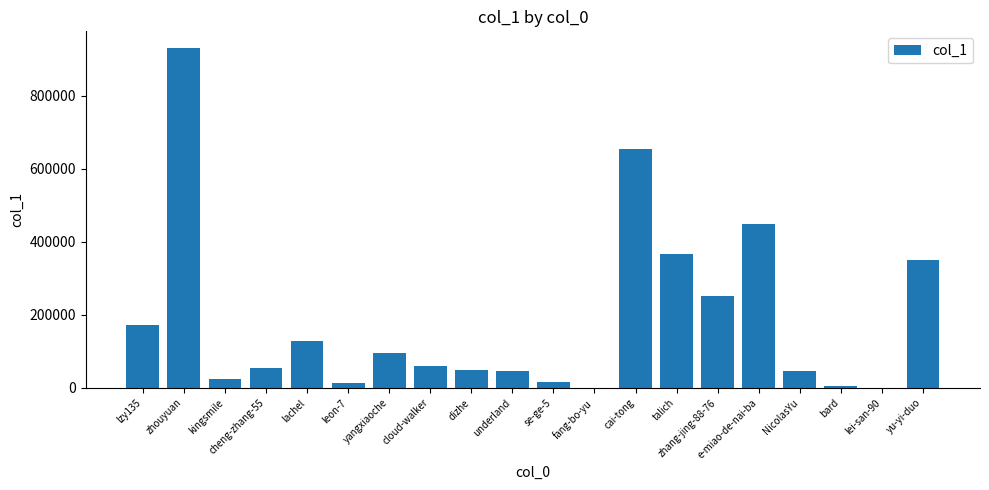

The chart shows a value of 4577 at bard. True or false?

True